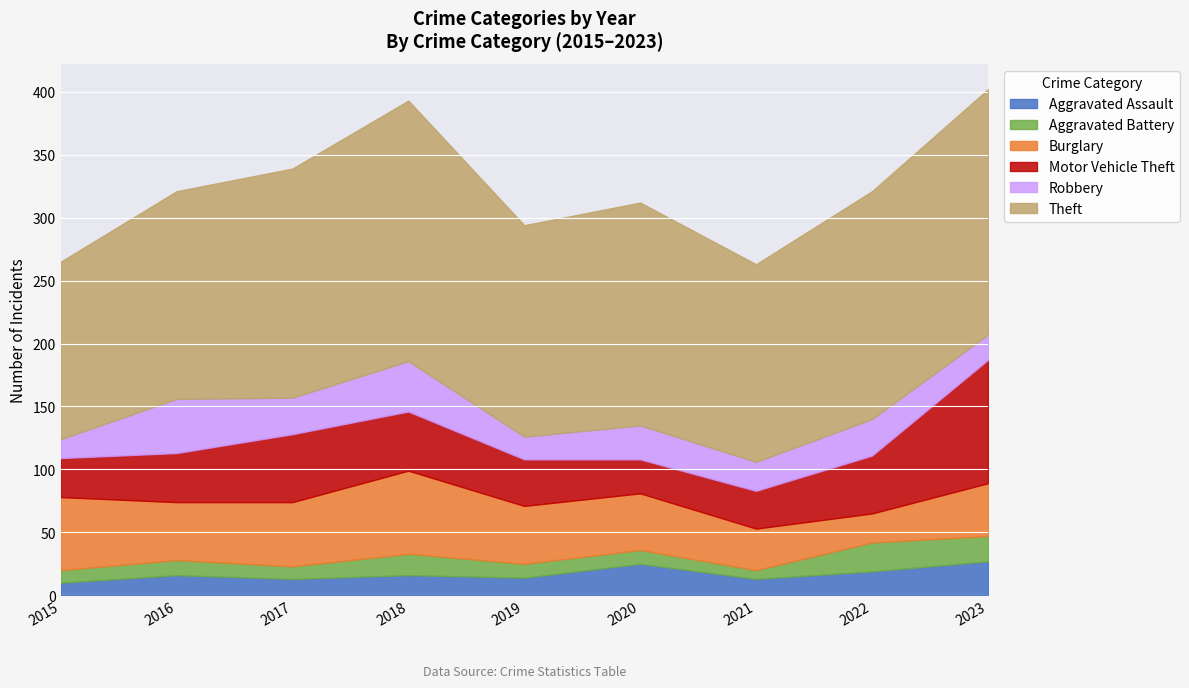

Count the number of data series in this chart.

6